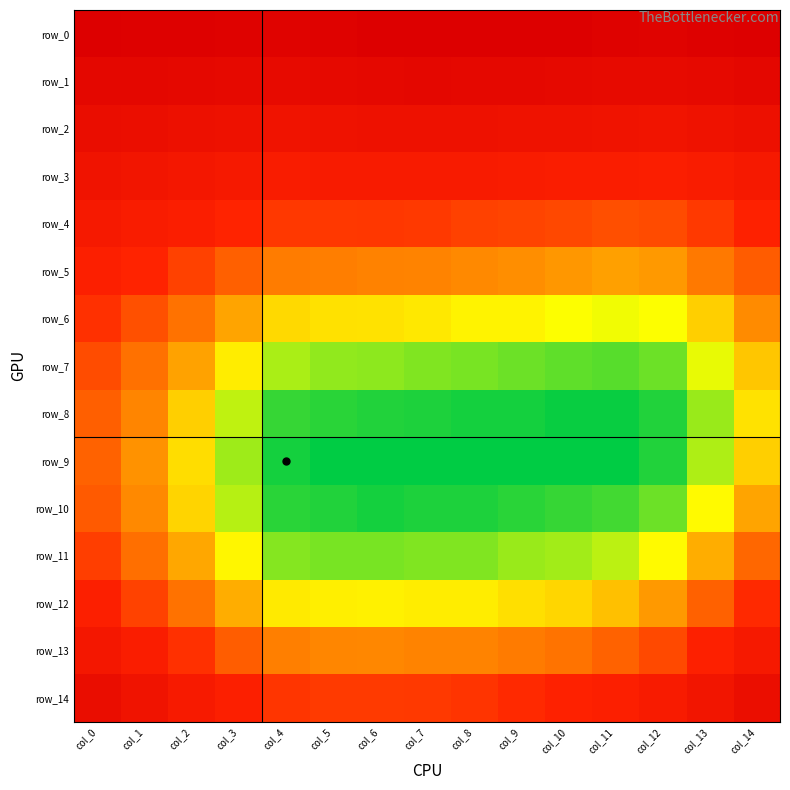

What is the difference between the highest and lowest values at col_1?

0.2